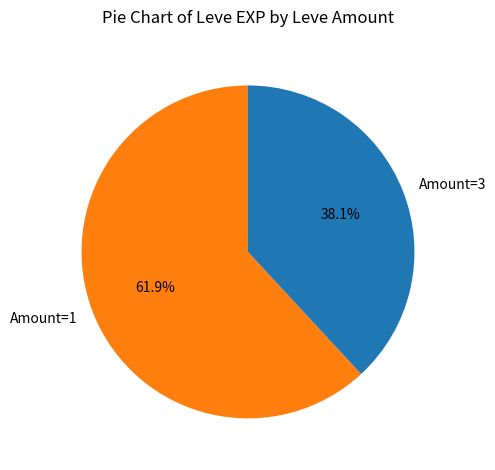

What percentage is NOT represented by Amount=1?

38.1%